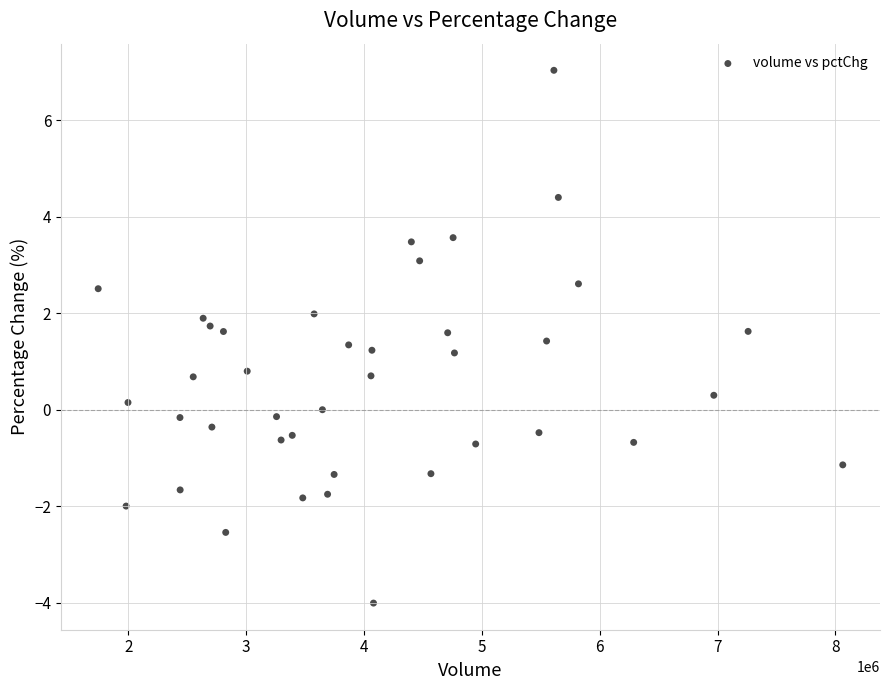

What is the range of X values (max minus min)?

6317191.0